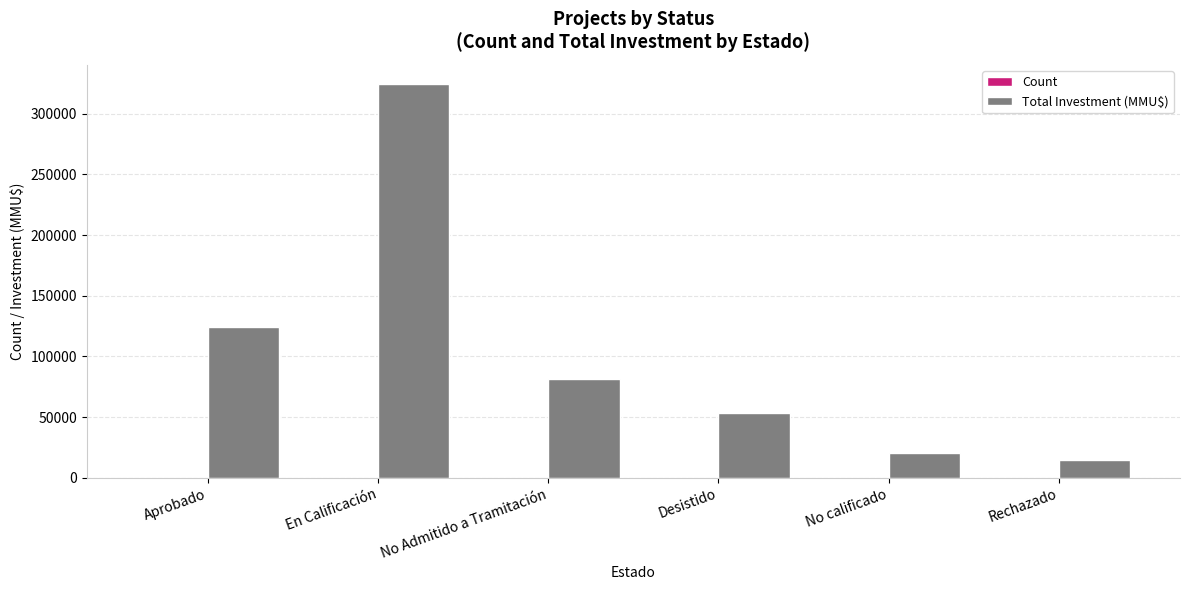

Between Aprobado and Desistido, which series saw the biggest shift?

Total Investment (MMU$)